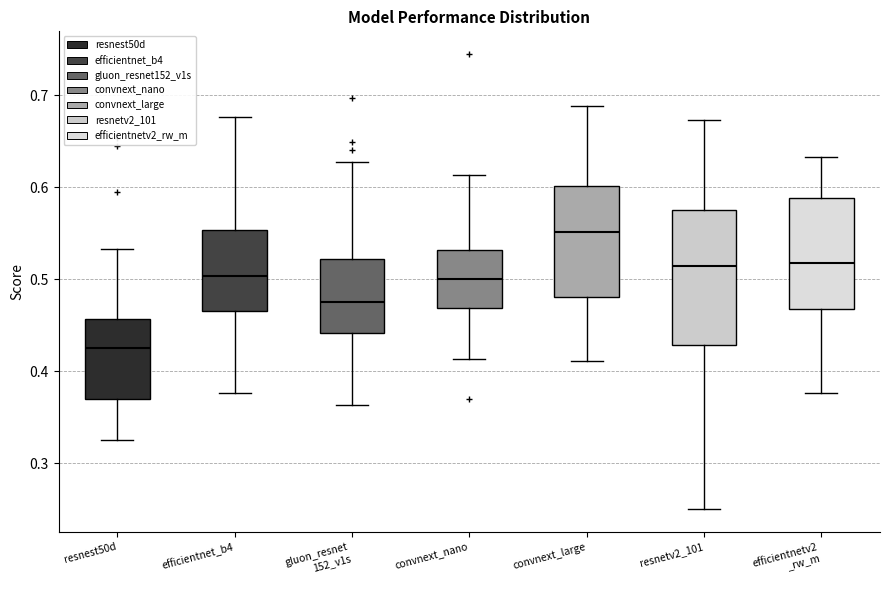

Where does the lower whisker of the box for gluon_resnet 152_v1s end on the y-axis? The values are not printed on the chart, so give them approximately, as read against the axis.

0.36